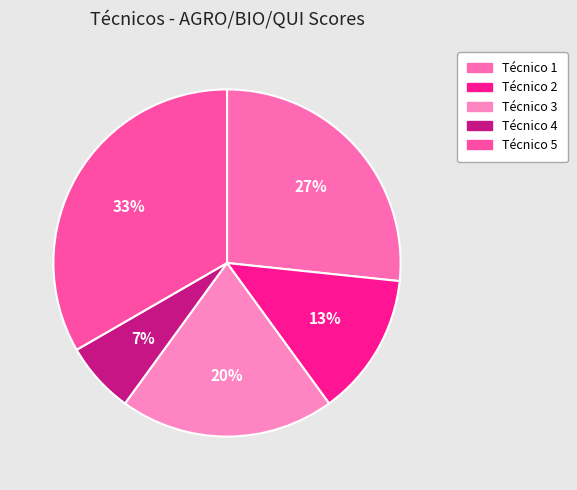

Count the number of slices in the pie.

5